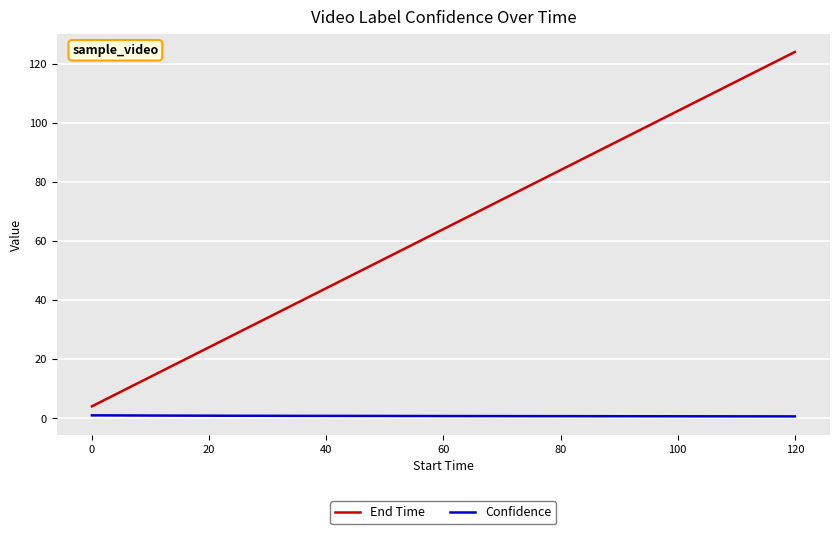

List the series in order of their peak value, highest first.

End Time, Confidence